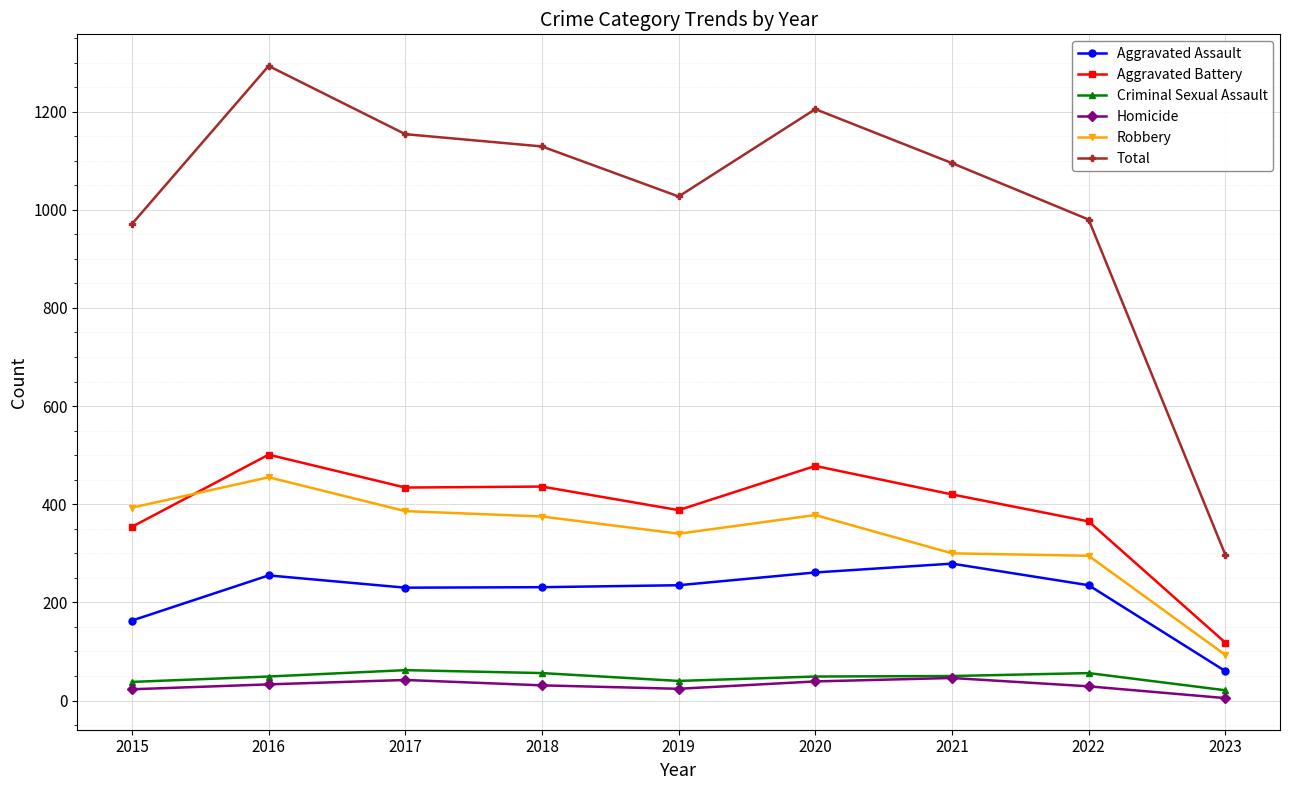

The Homicide series shows 31 at 2018. True or false?

True